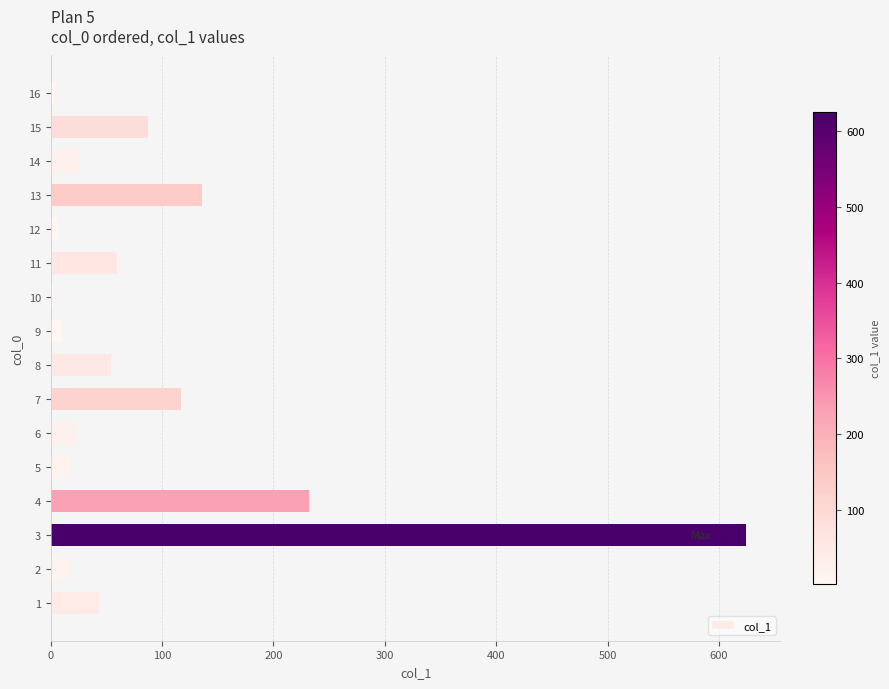

What is the sum of all values?

1460.6